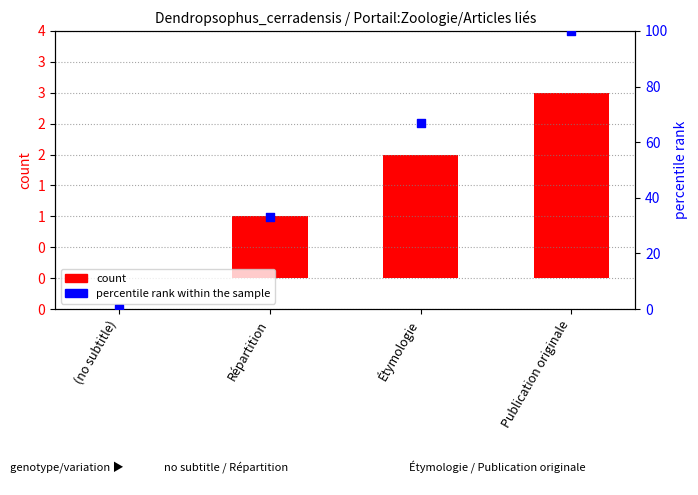

At how many categories does at least one series exceed 78?

1